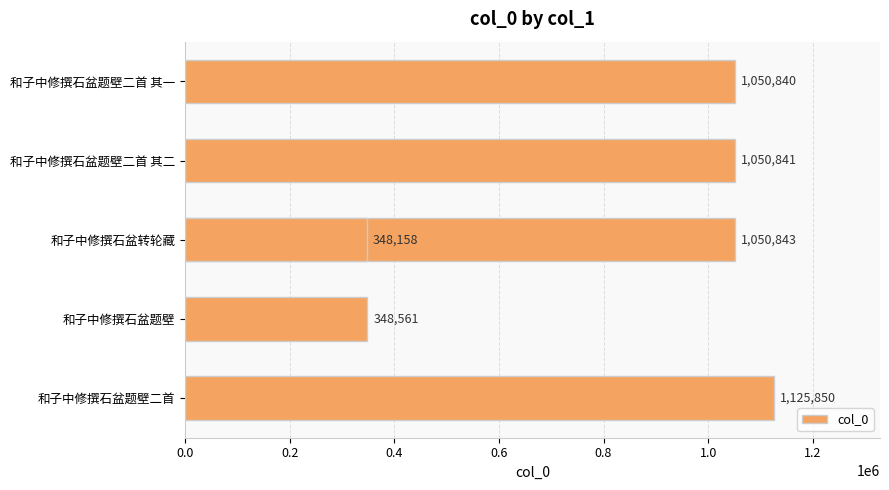

The value at 和子中修撰石盆题壁二首 is 585371. True or false?

False